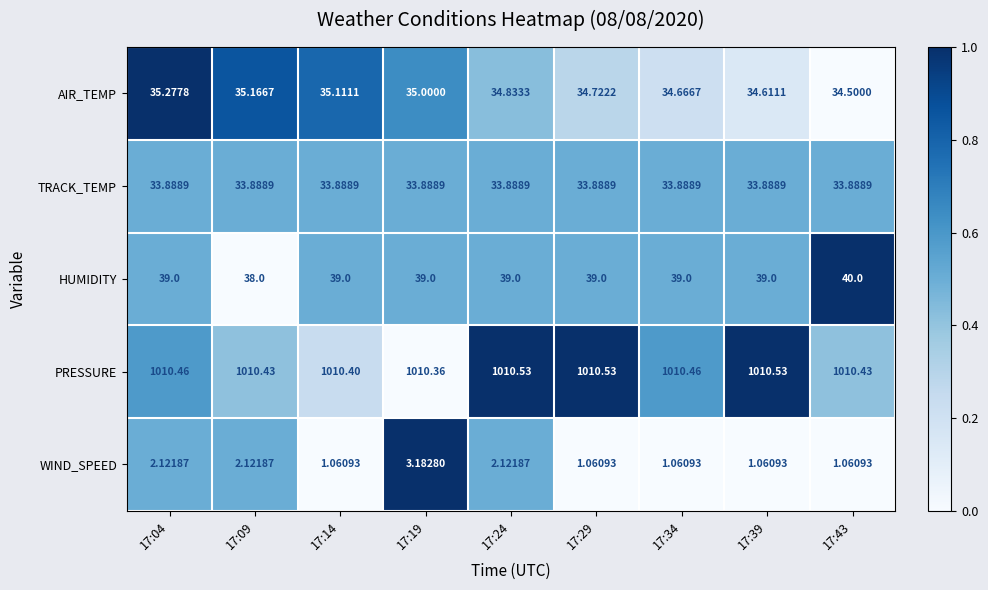

Which series has the widest spread of values?

WIND_SPEED